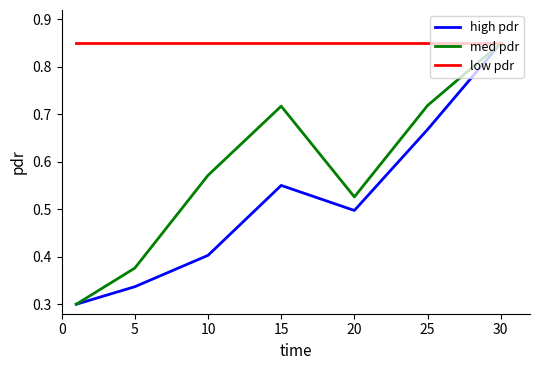

Which series has the largest total across all categories?

low pdr